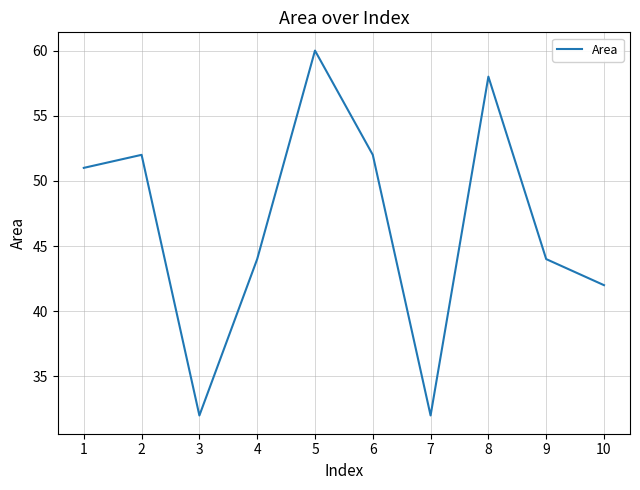

What is the greatest value displayed?

60